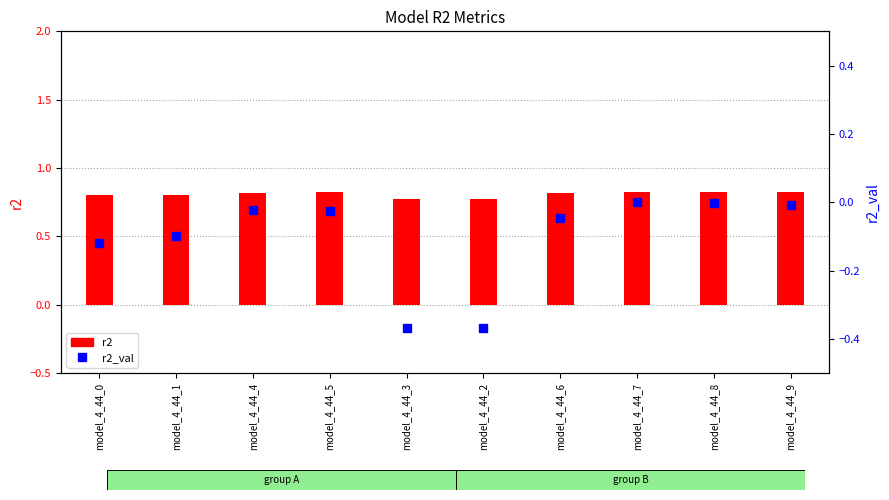

What is the total value across all series at model_4_44_4?

0.8